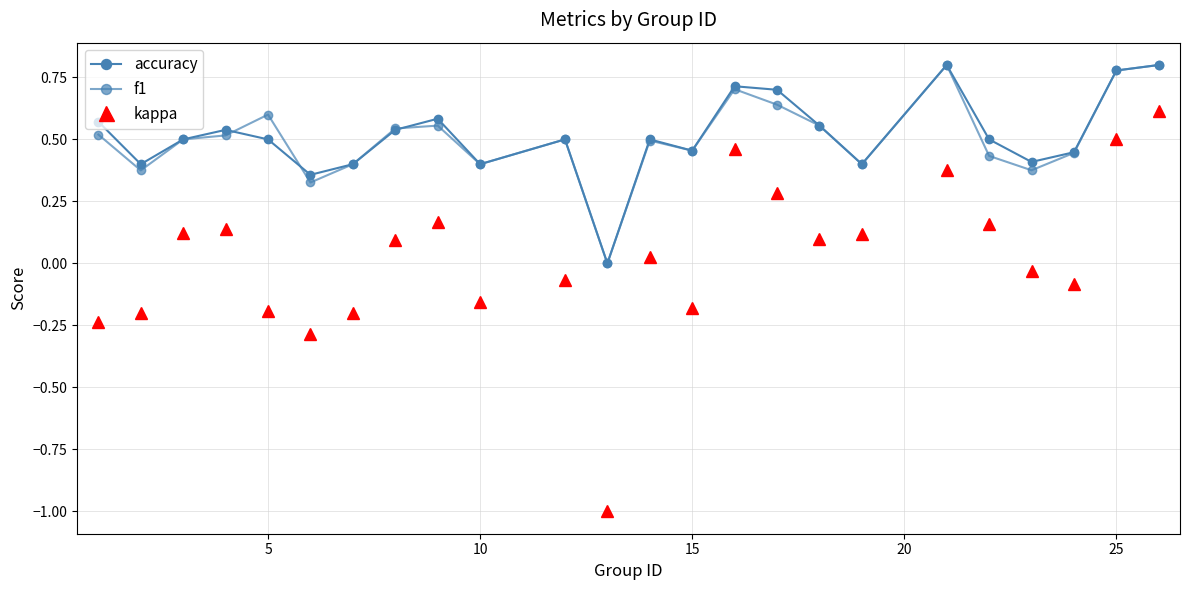

Count the number of data series in this chart.

3